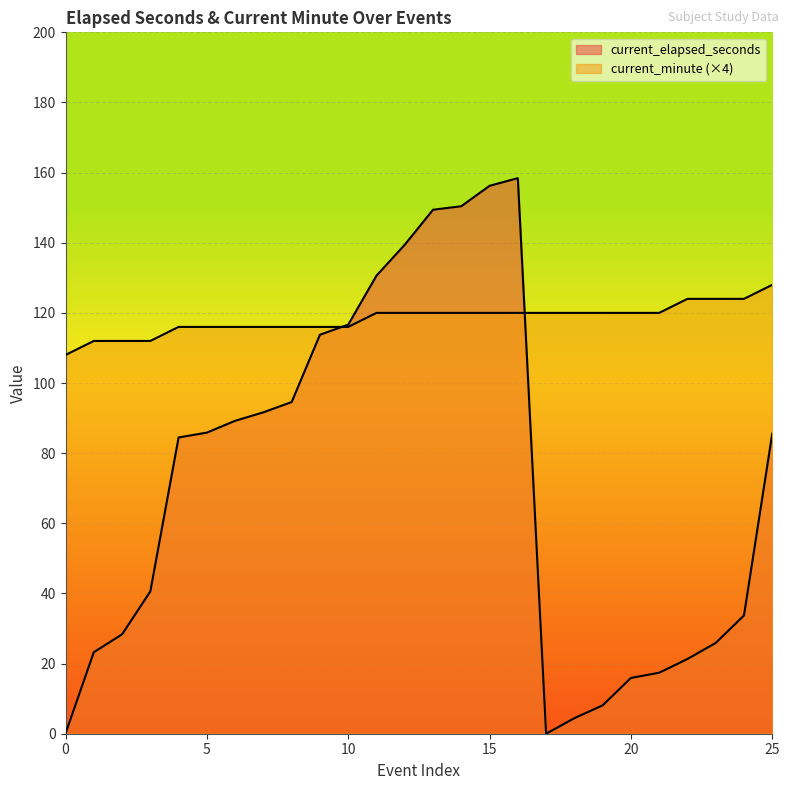

At how many categories does at least one series exceed 54?

26